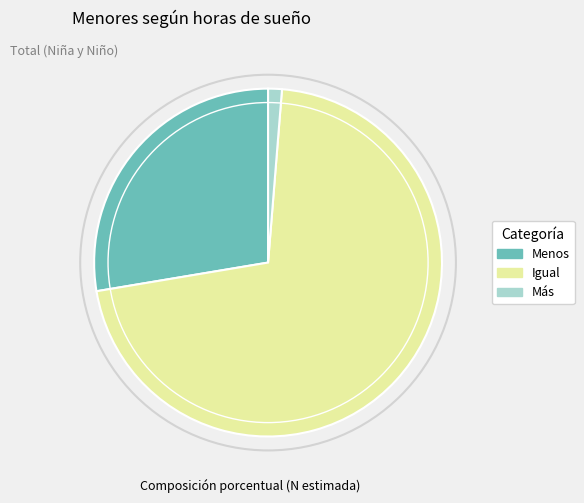

Does any single category account for the majority?

Yes